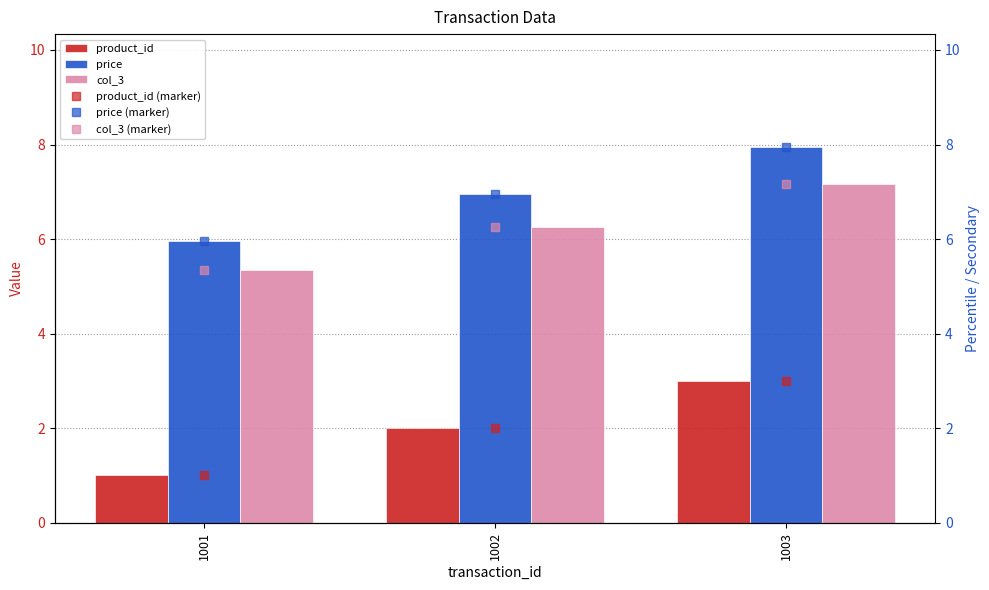

List the labels in order of price value, smallest first.

1001, 1002, 1003